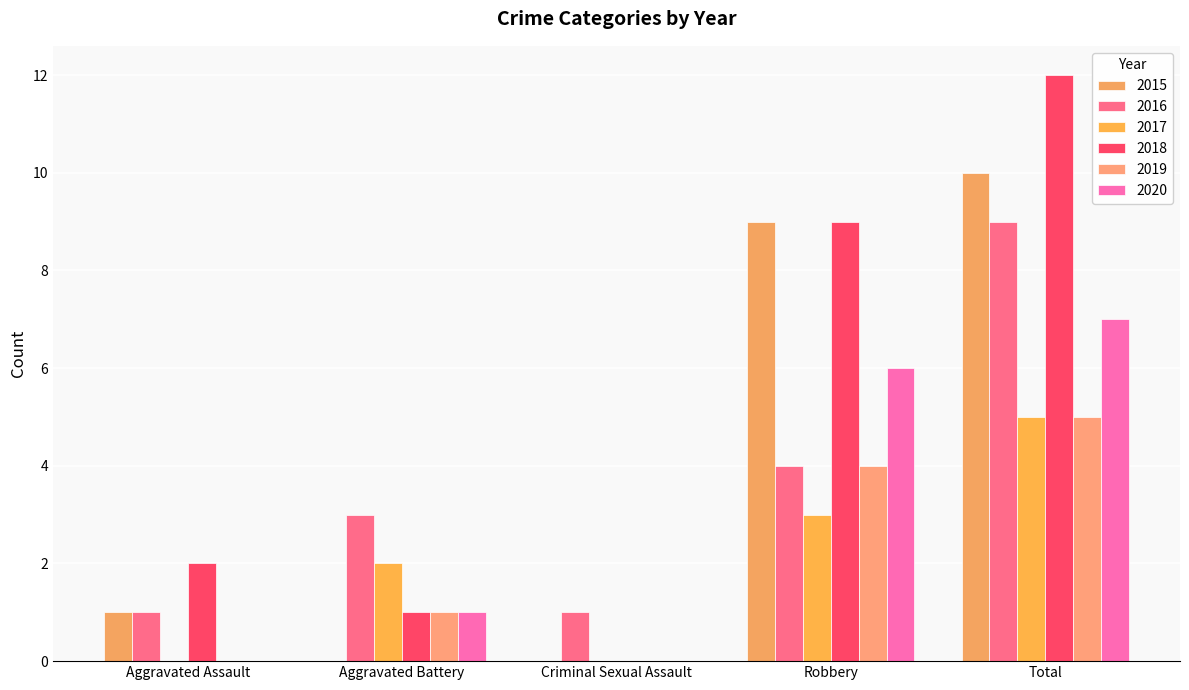

At how many categories does at least one series exceed 9?

1